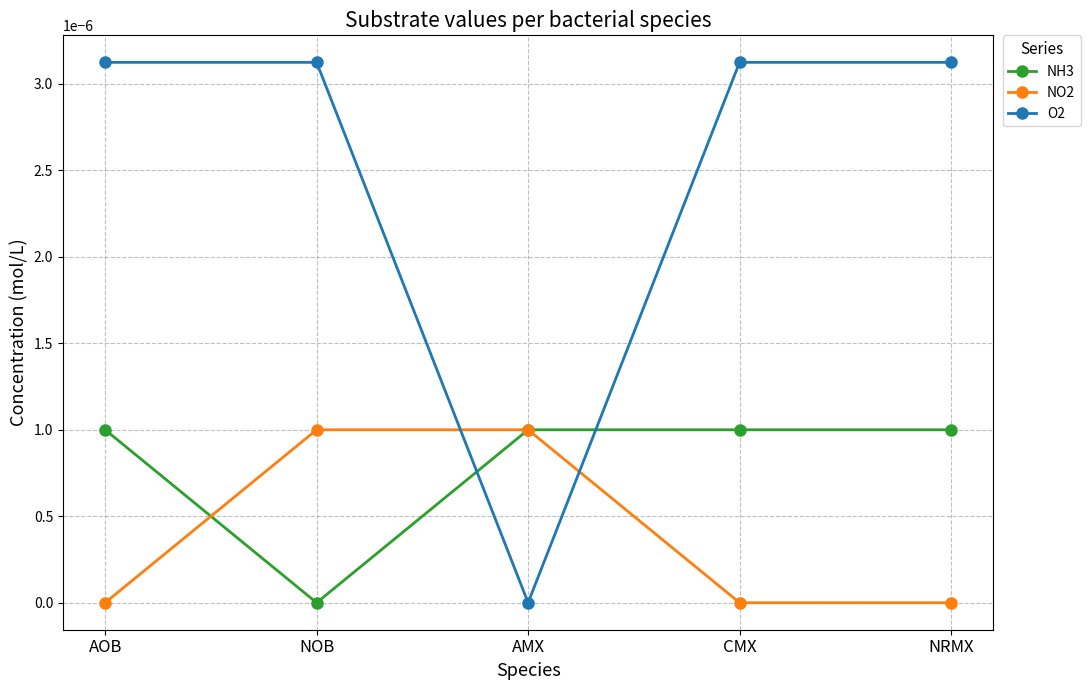

Where is the first local minimum for O2?

AMX